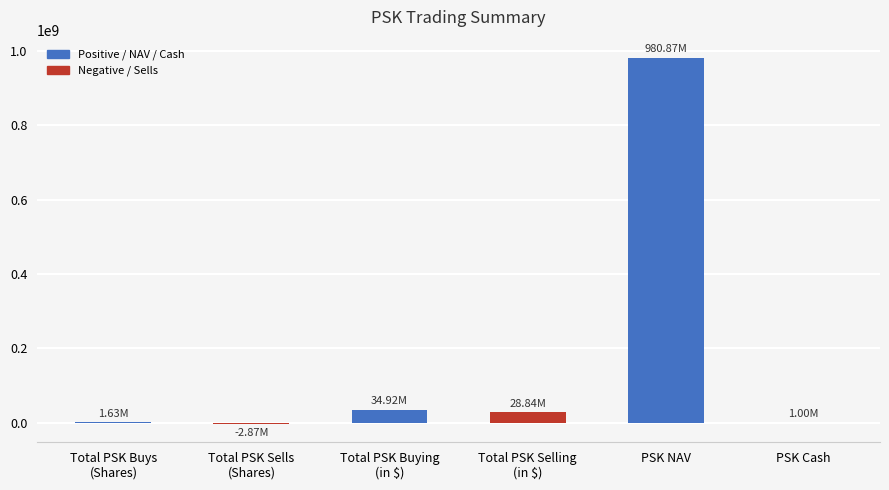

Which label corresponds to the largest value in the chart?

PSK NAV